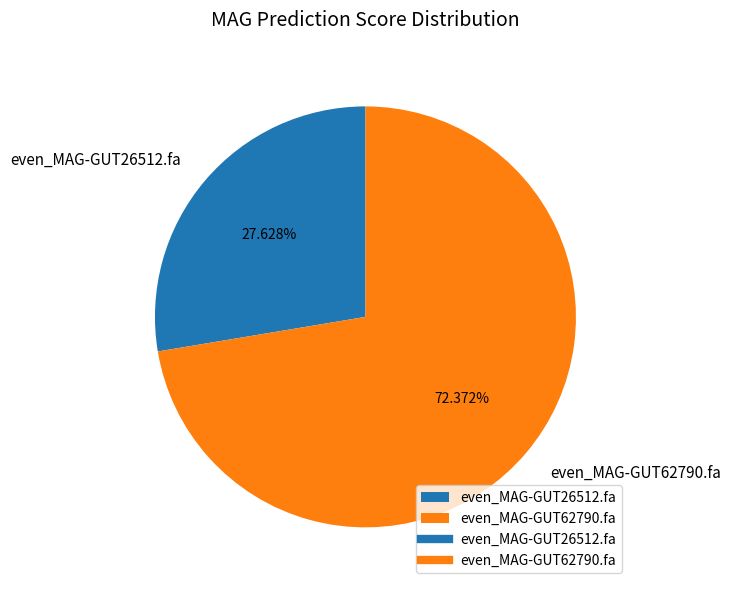

What percentage do even_MAG-GUT62790.fa and even_MAG-GUT26512.fa together represent?

100.0%